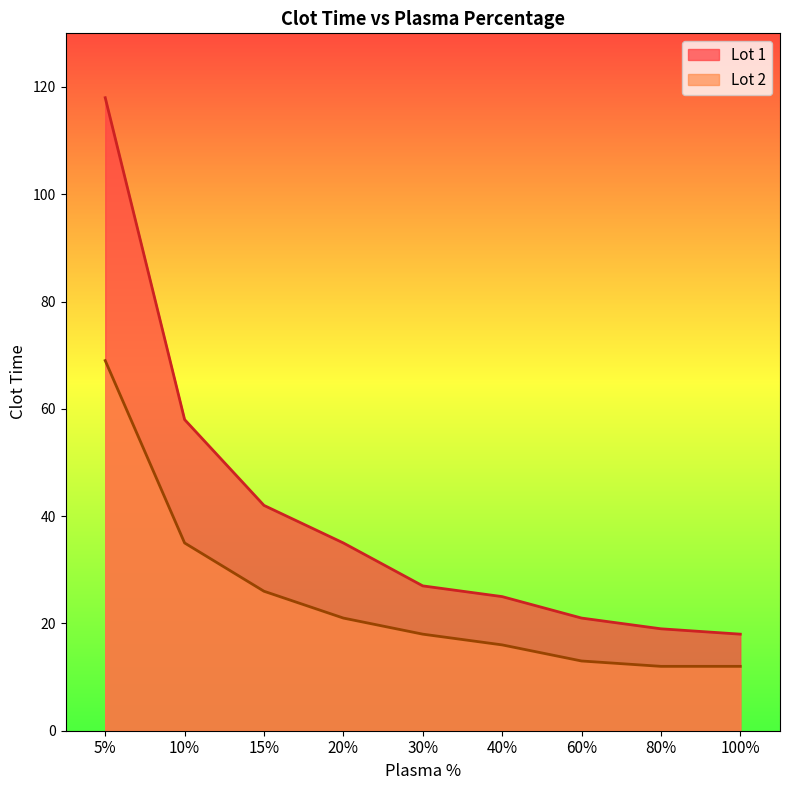

What are all the series names shown in the legend?

Lot 1, Lot 2